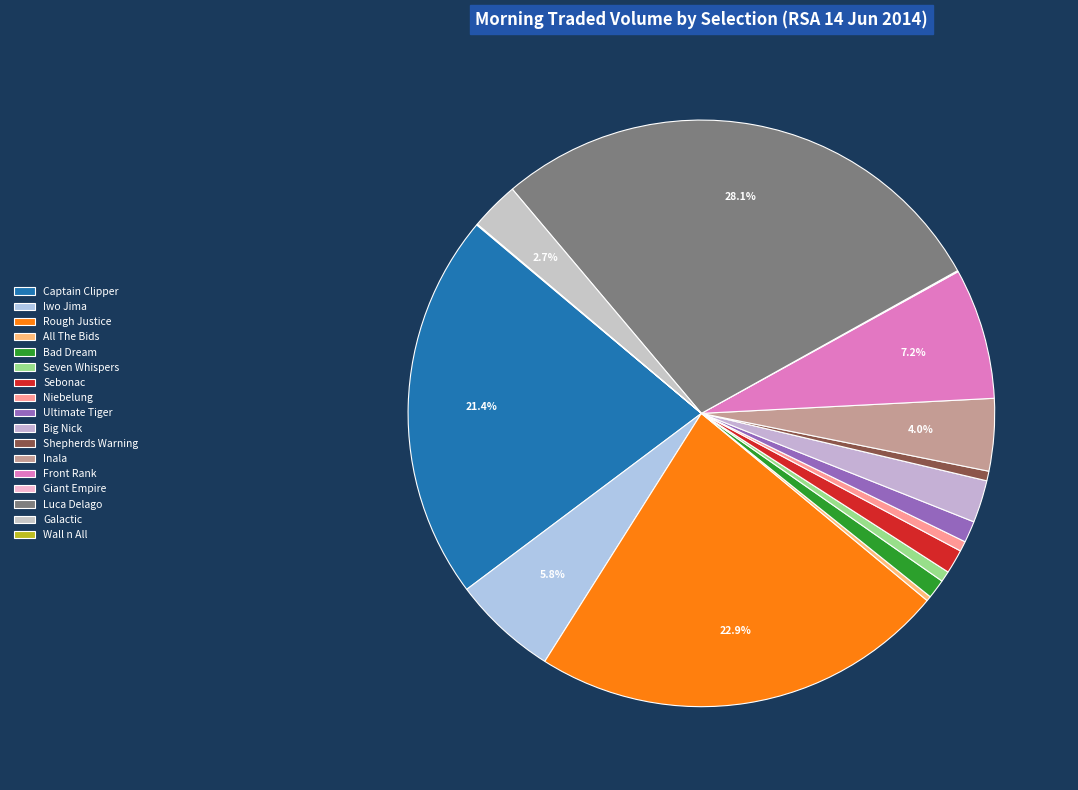

What is the ratio of the value at Niebelung to the value at Inala?

0.1